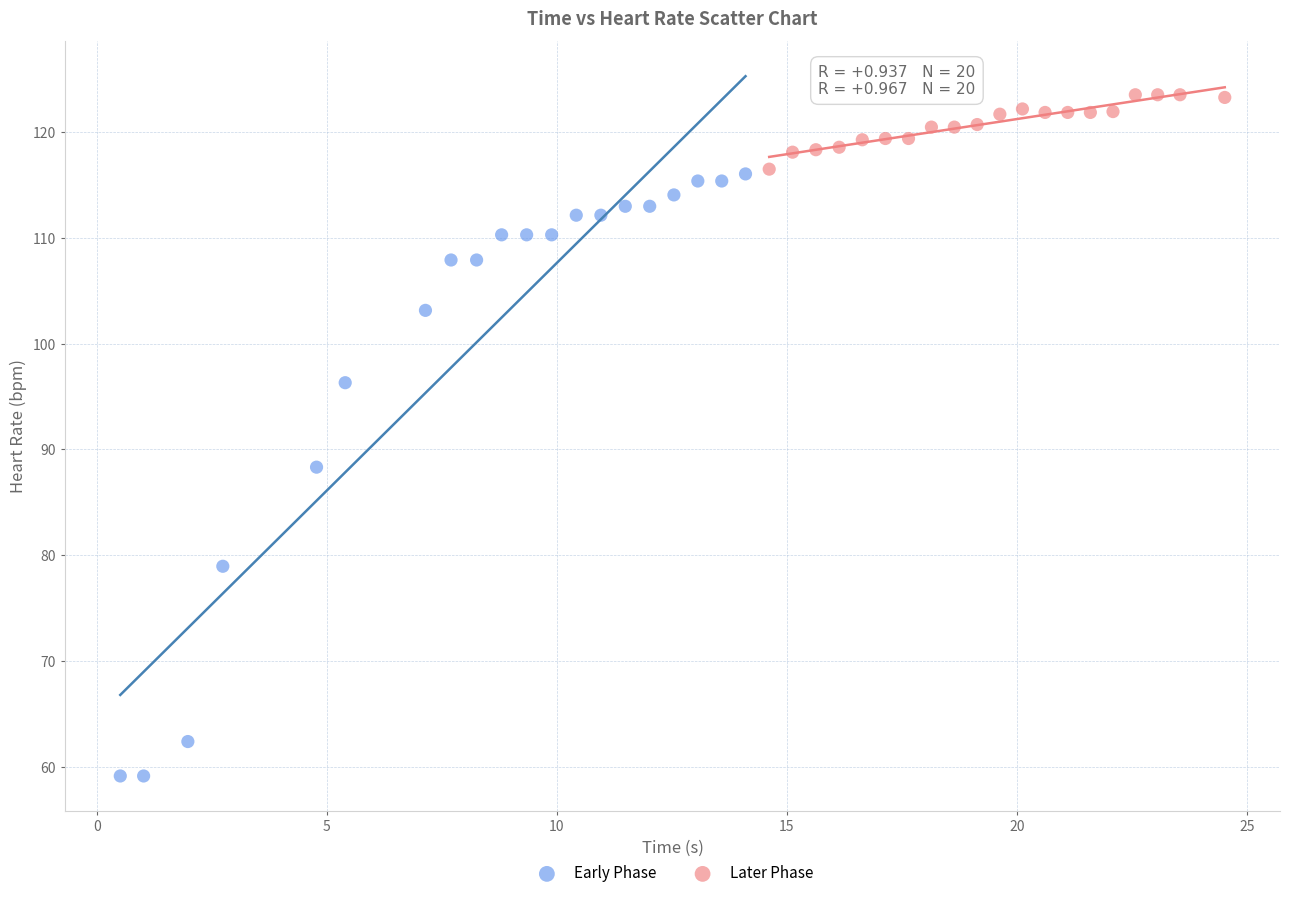

Which series reaches the minimum Y coordinate?

Early Phase